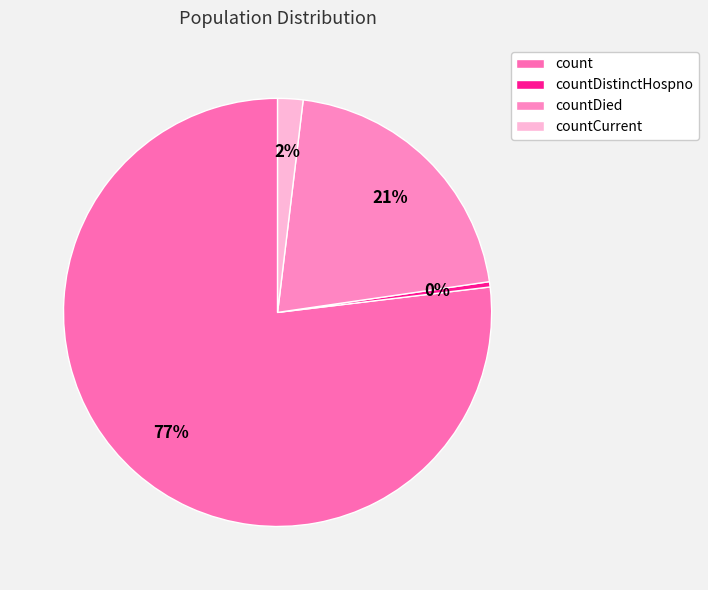

Rank the categories by value from lowest to highest.

countDistinctHospno, countCurrent, countDied, count